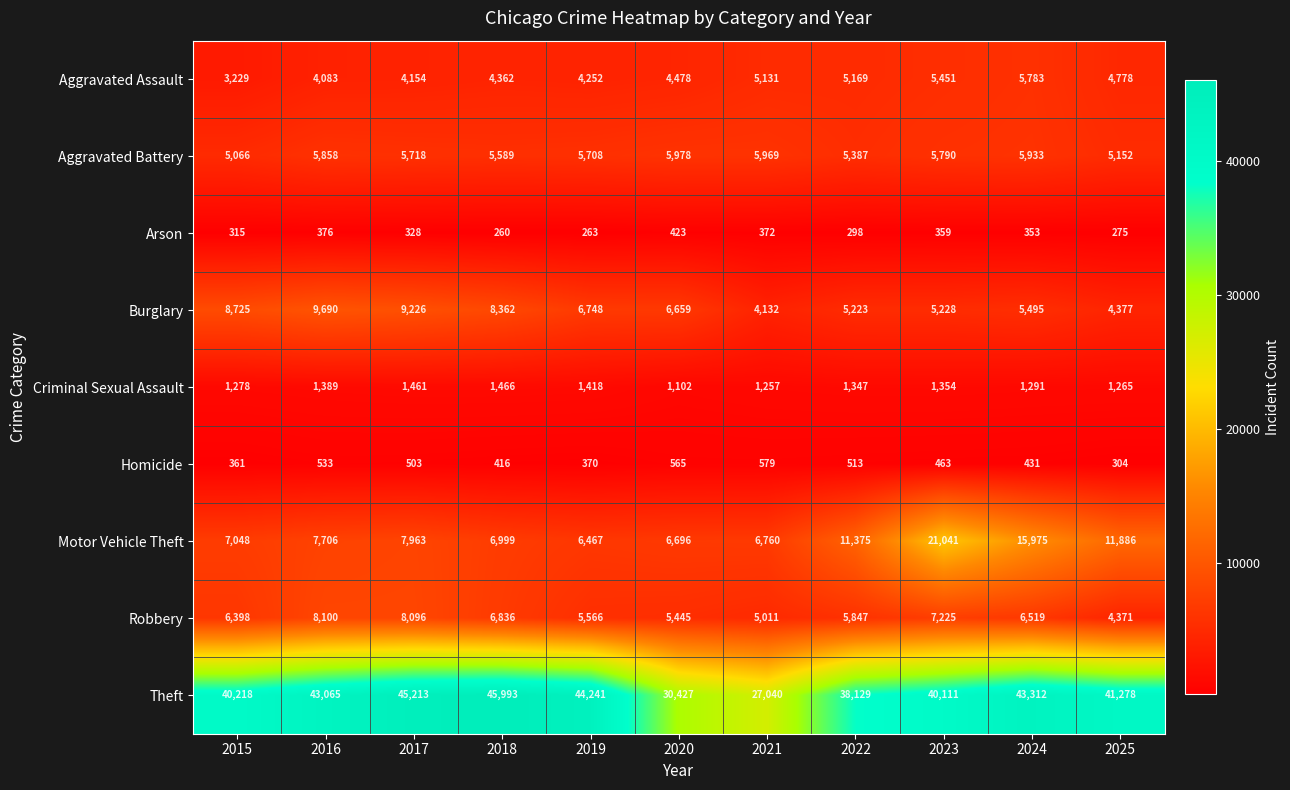

Between 2018 and 2025, which series saw the biggest shift?

Motor Vehicle Theft